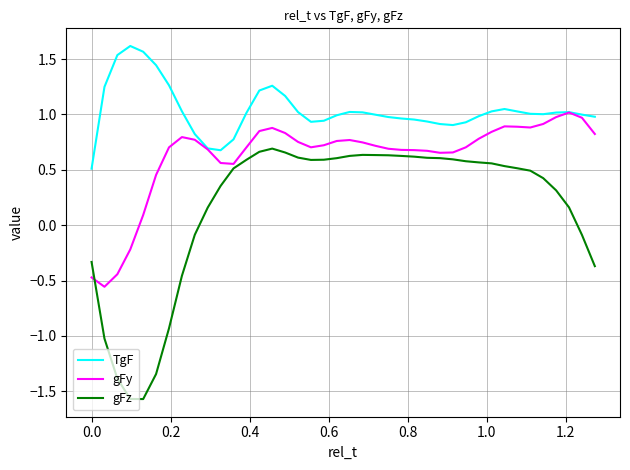

True or false: gFz and TgF cross at least once.

False